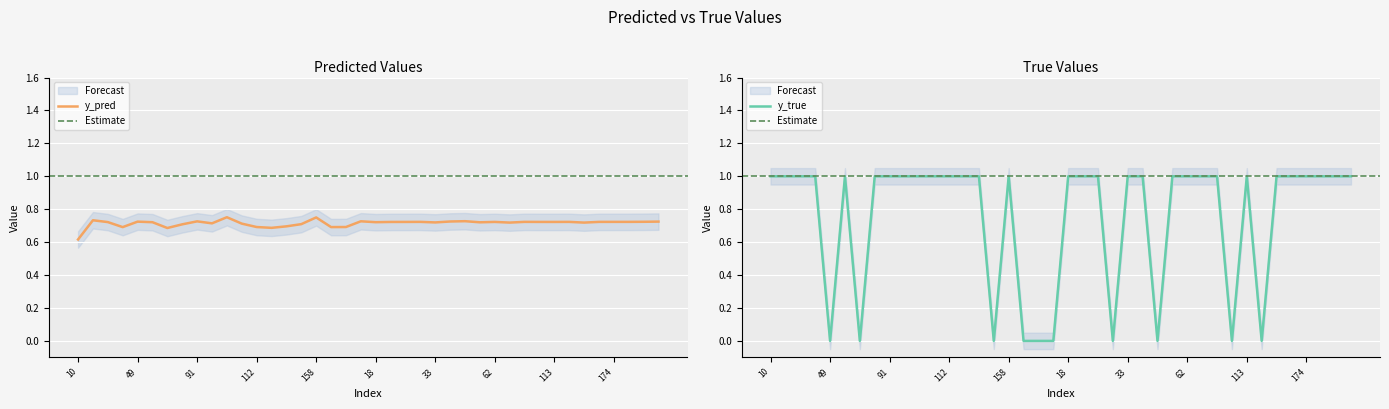

Rank the series at 108 from lowest to highest value.

y_pred, y_true